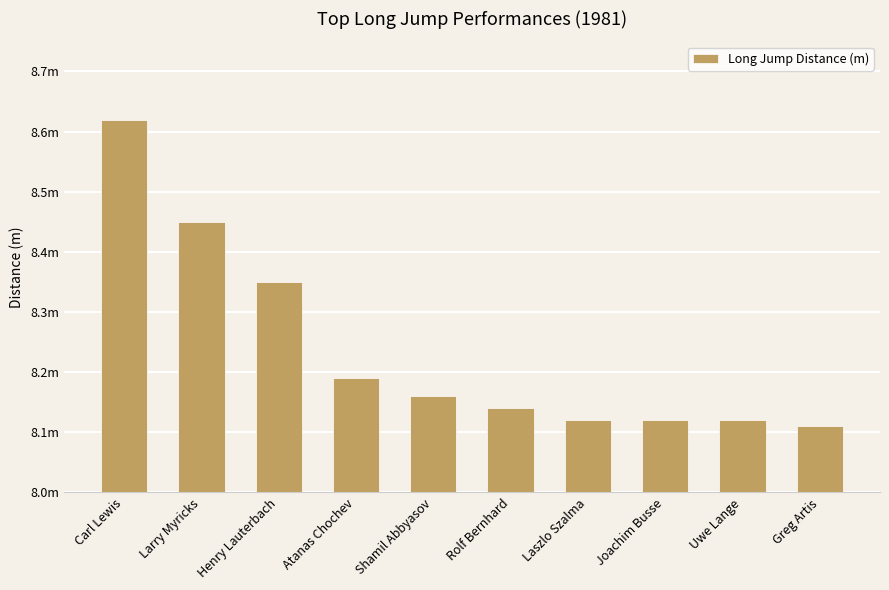

Are the bars horizontal?

No